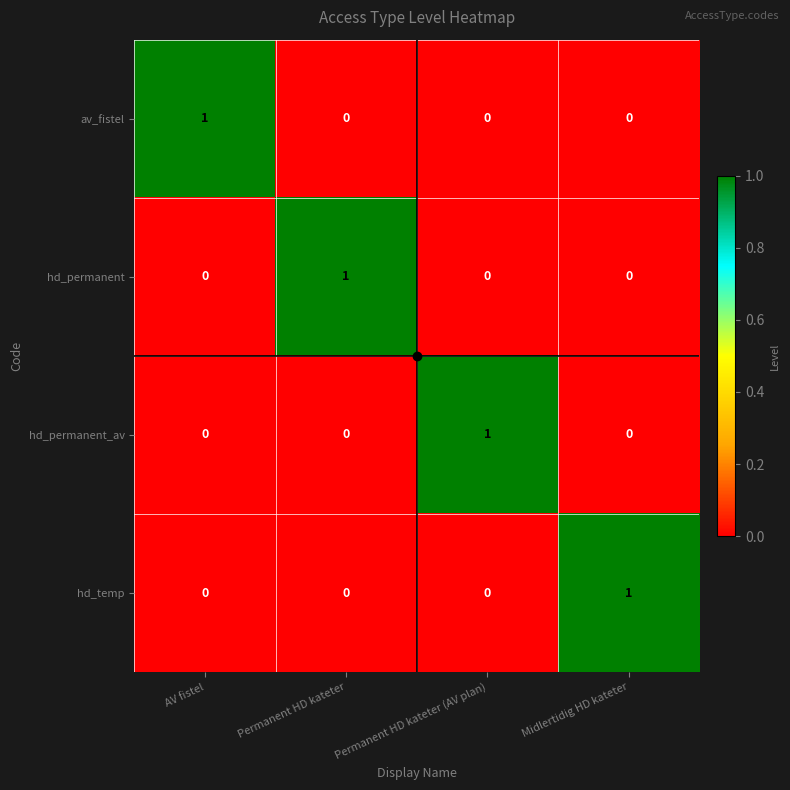

At how many categories does at least one series exceed 0?

4